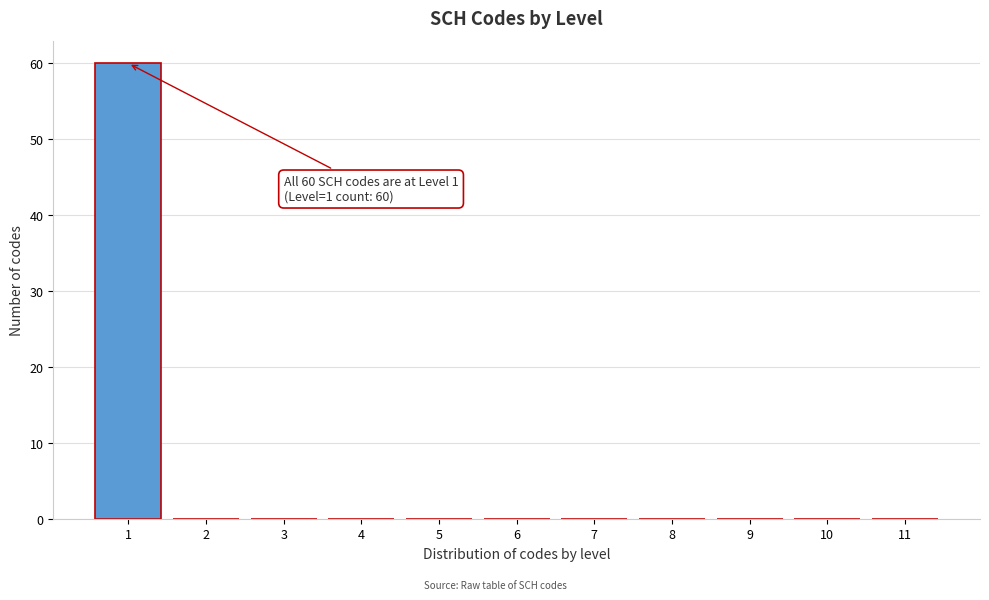

Over which range of the x-axis is the bar tallest?

0.5 to 1.5